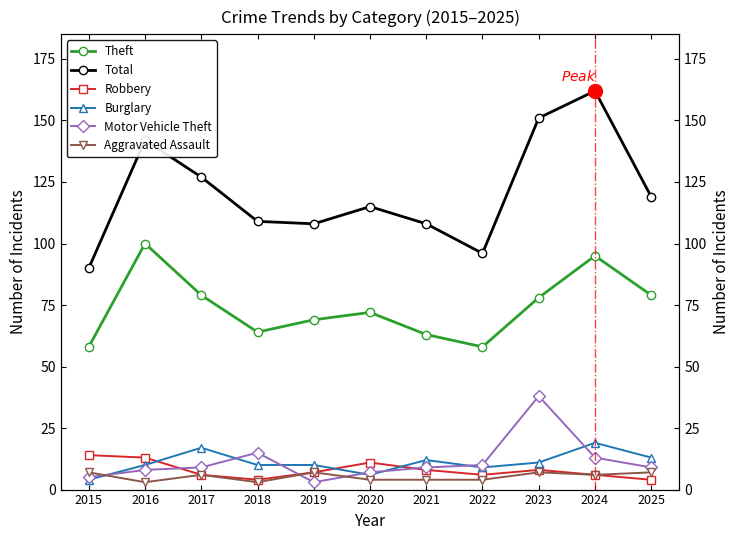

What is the average value of the Burglary series?

11